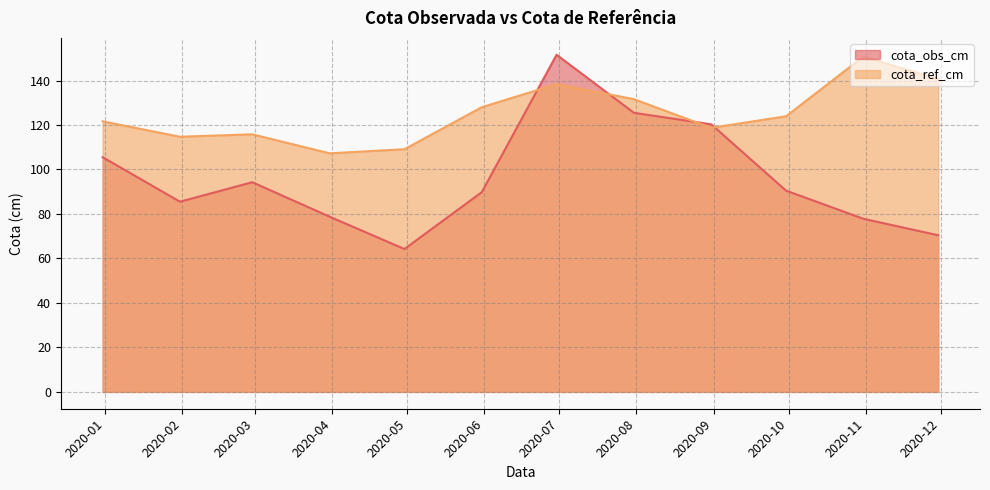

What is the smallest value displayed?

64.2